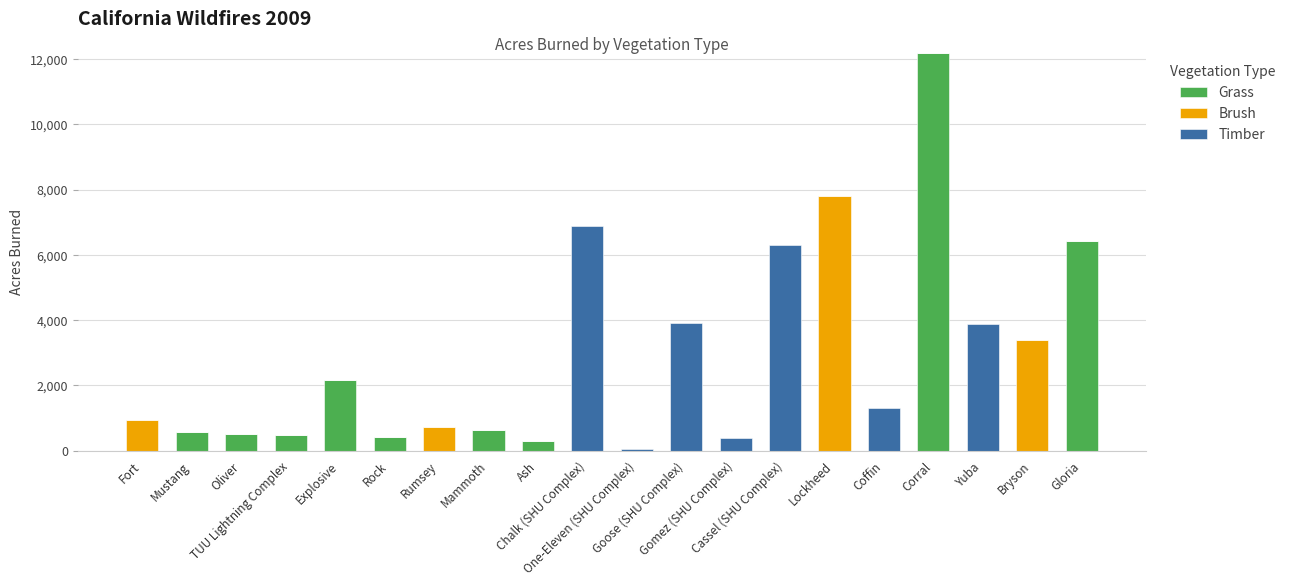

How many categories are shown in the chart?

20